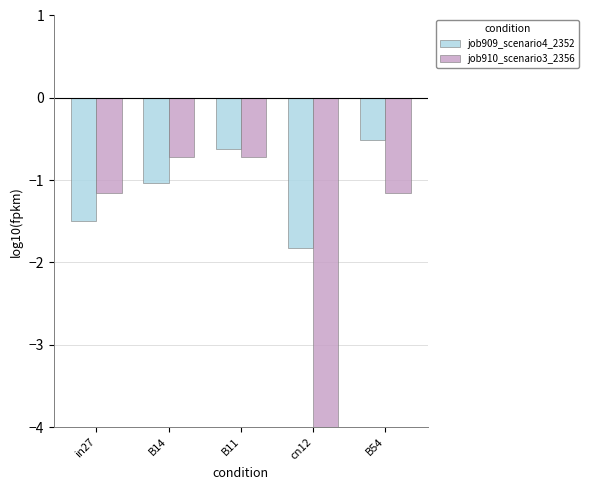

What is the difference between the job910_scenario3_2356 values at in27 and B11?

0.4